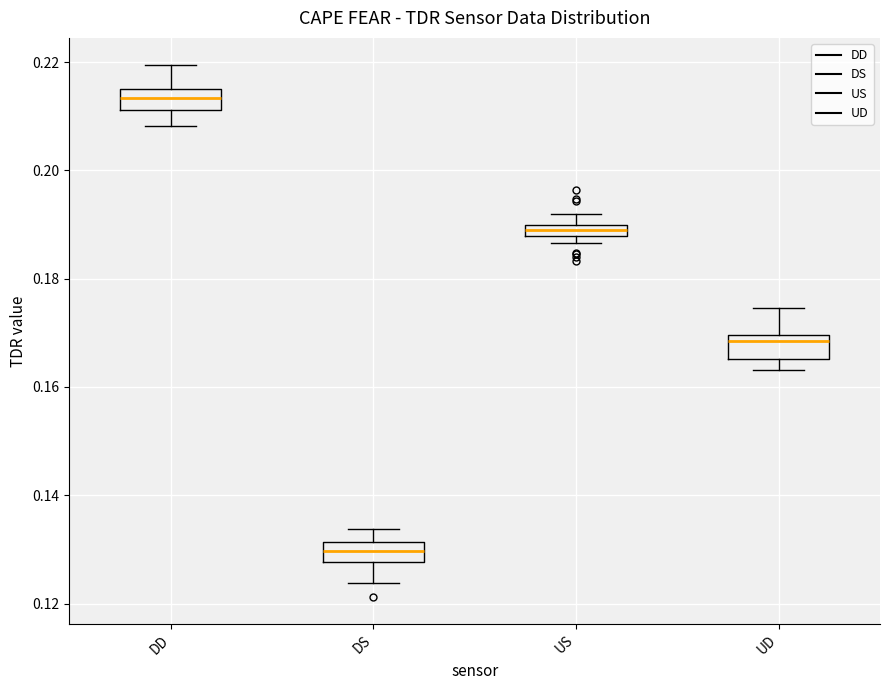

Which box's median line is the lowest?

DS